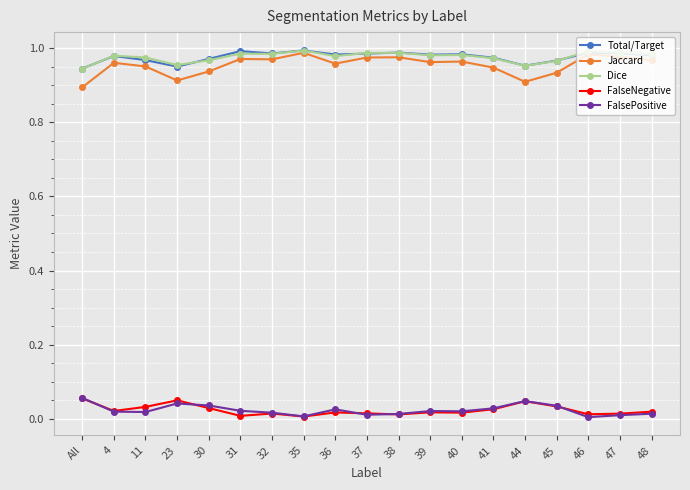

How many distinct data groups are displayed?

5